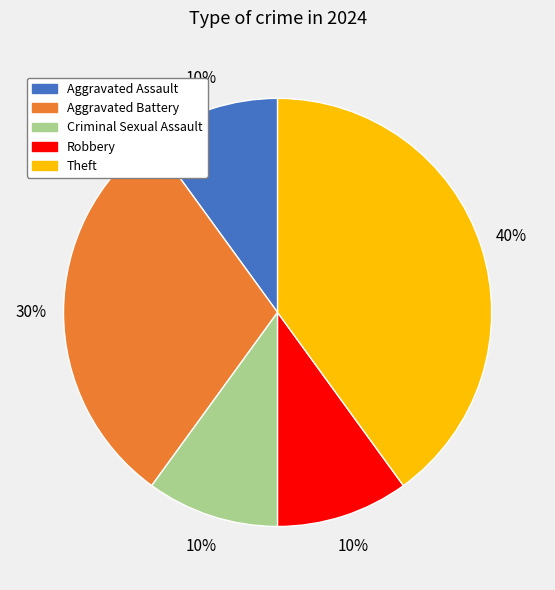

To the nearest percent, what is the difference between the largest and smallest slice percentages?

30%